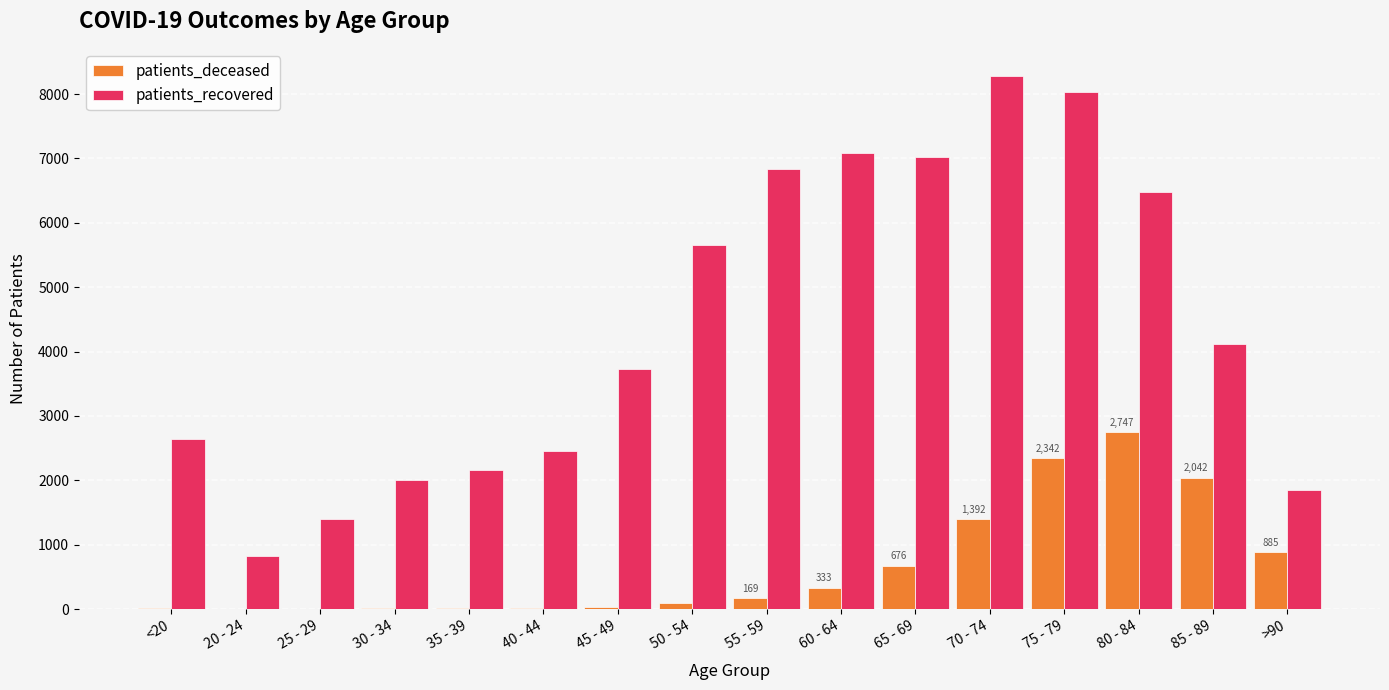

What is the sum of all patients_recovered values?

70539